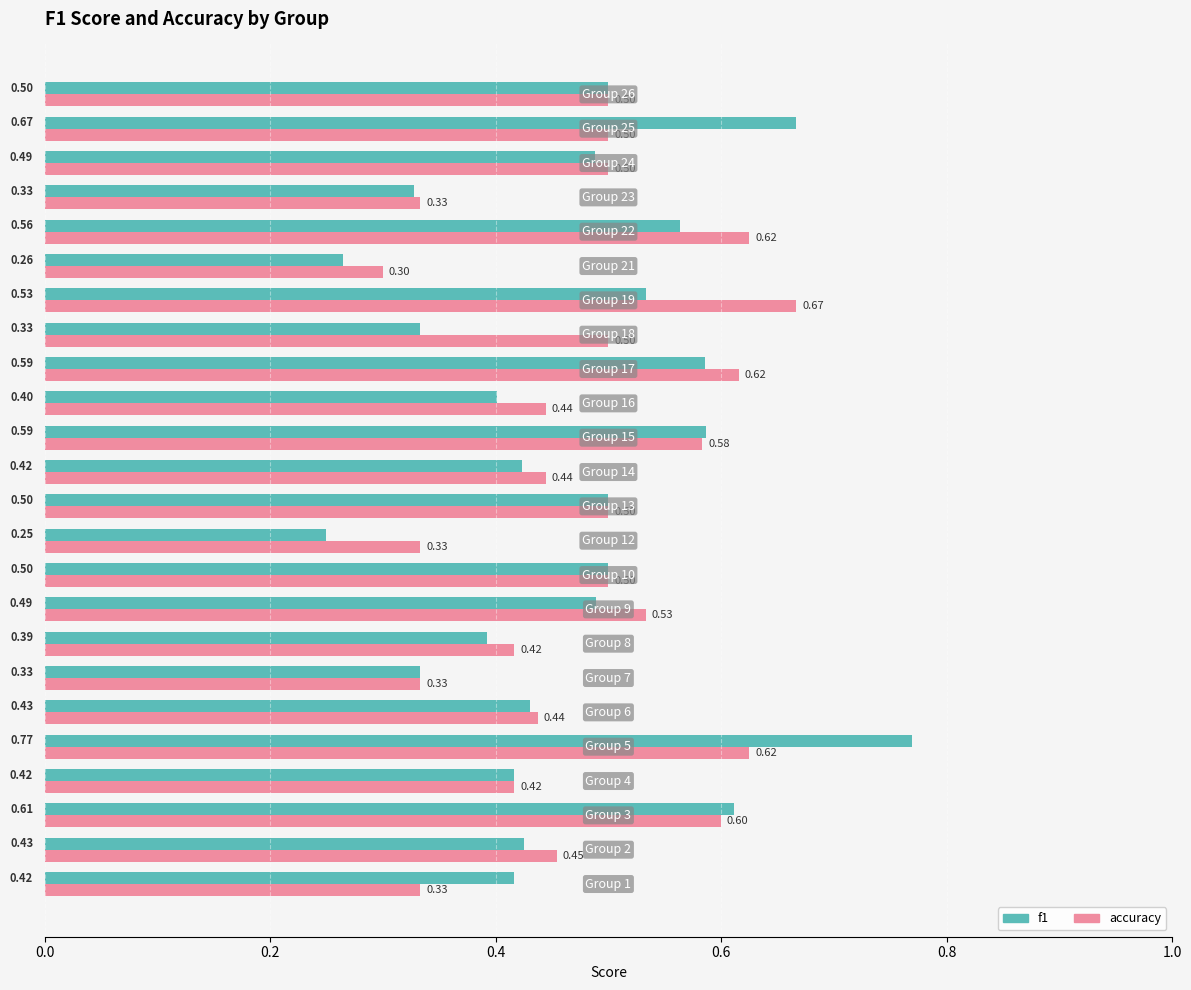

Which series has the largest total across all categories?

accuracy